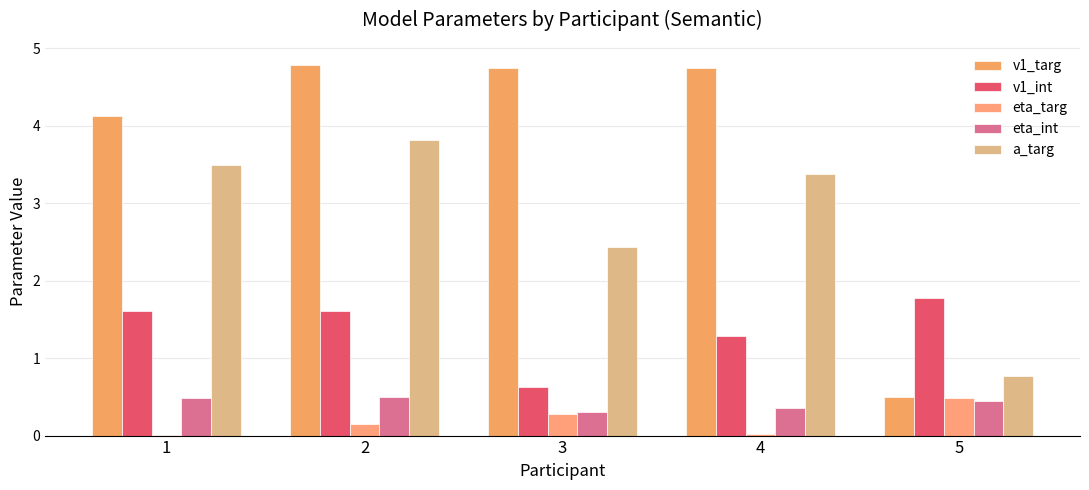

Is it true that v1_int equals 1.6 at 1?

True